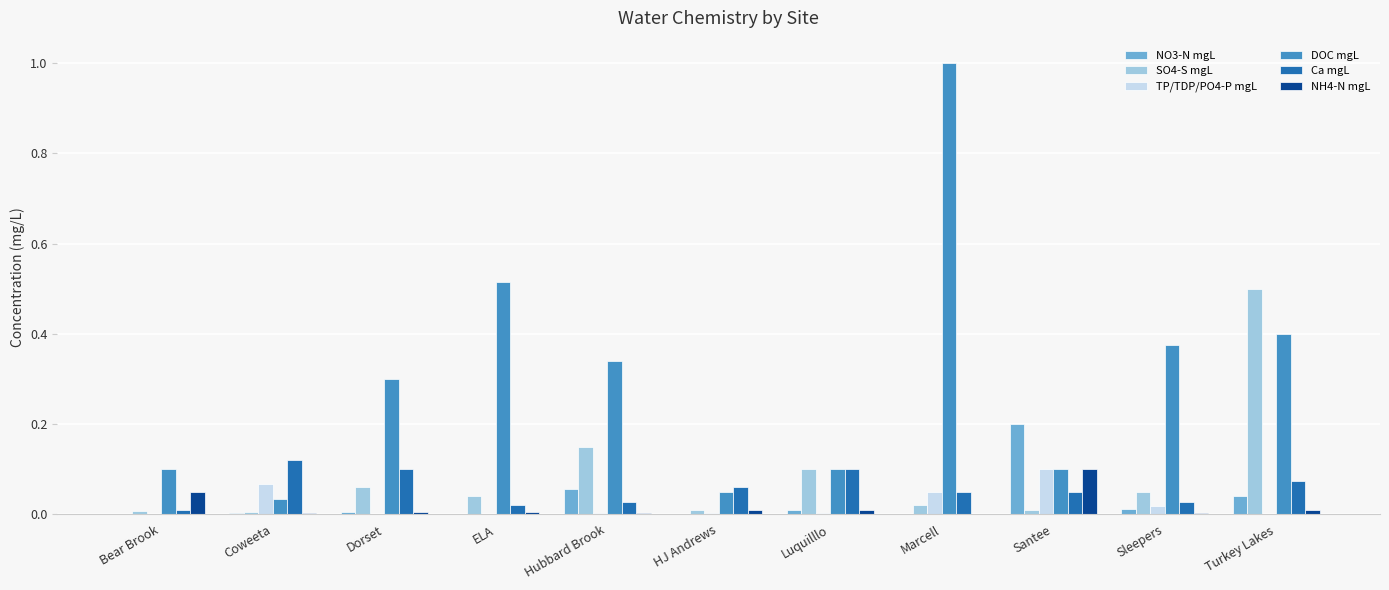

The value of DOC mgL at HJ Andrews is 0.0. True or false?

False